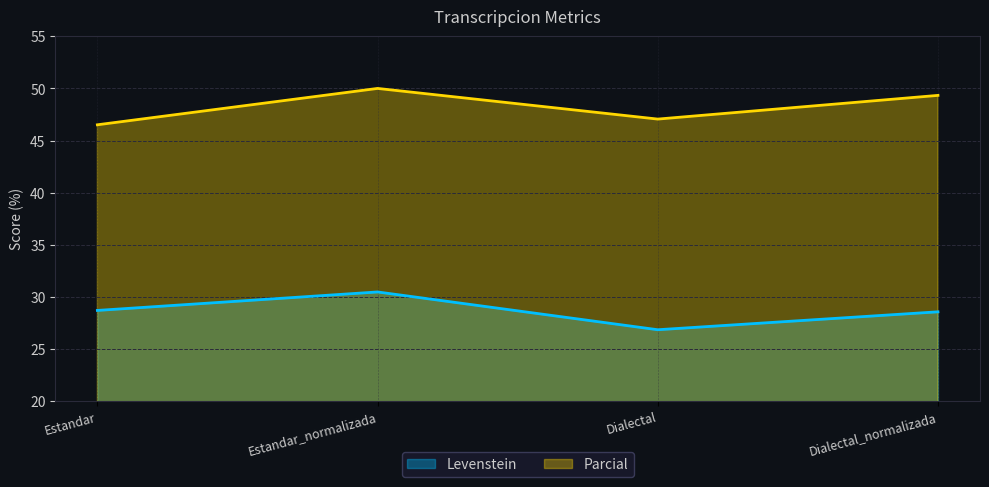

How many interior local peaks does the Levenstein series have?

1